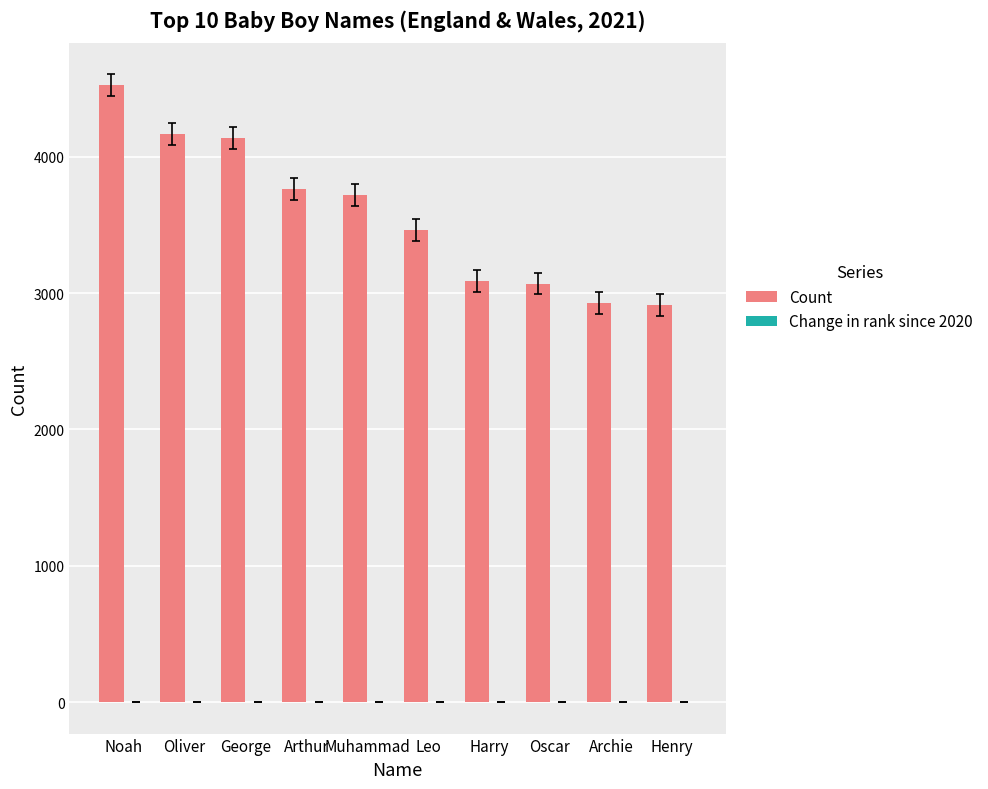

At which category is the sum across all series the highest?

Noah